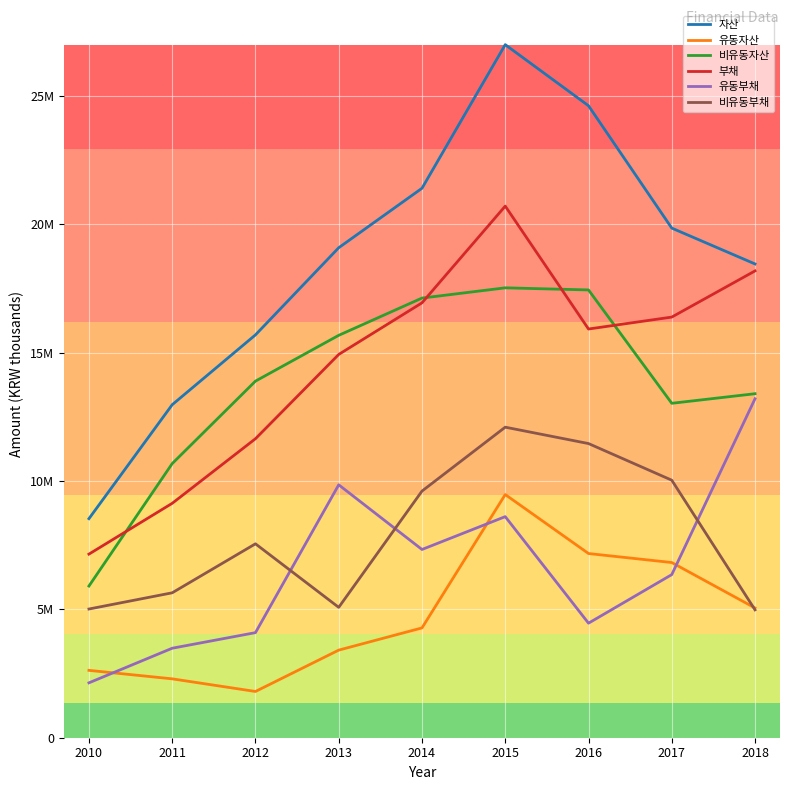

Reading left to right, extract all data points from this chart.

자산: 2010=8536284	2011=12976863	2012=15698505	2013=19094232	2014=21411696	2015=27007964	2016=24627191	2017=19859068	2018=18462441
유동자산: 2010=2625177	2011=2294606	2012=1802237	2013=3413616	2014=4279202	2015=9476403	2016=7177831	2017=6826862	2018=5056938
비유동자산: 2010=5911107	2011=10682257	2012=13896268	2013=15680616	2014=17132494	2015=17531561	2016=17449361	2017=13032206	2018=13405503
부채: 2010=7154586	2011=9134661	2012=11651471	2013=14936221	2014=16946571	2015=20716813	2016=15926617	2017=16391750	2018=18191119
유동부채: 2010=2139205	2011=3487389	2012=4095109	2013=9855327	2014=7335316	2015=8615235	2016=4463437	2017=6356099	2018=13208482
비유동부채: 2010=5015381	2011=5647272	2012=7556362	2013=5080893	2014=9611255	2015=12101577	2016=11463180	2017=10035652	2018=4982636